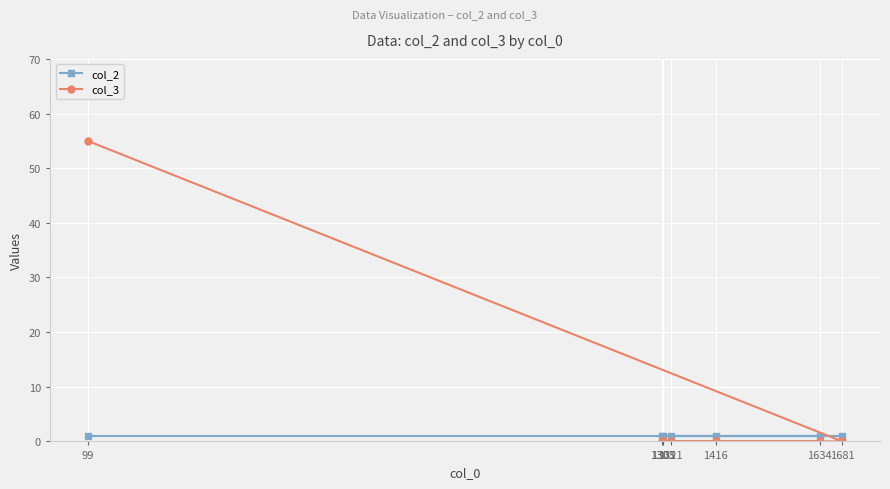

The value of col_2 at 99 is 2. True or false?

False